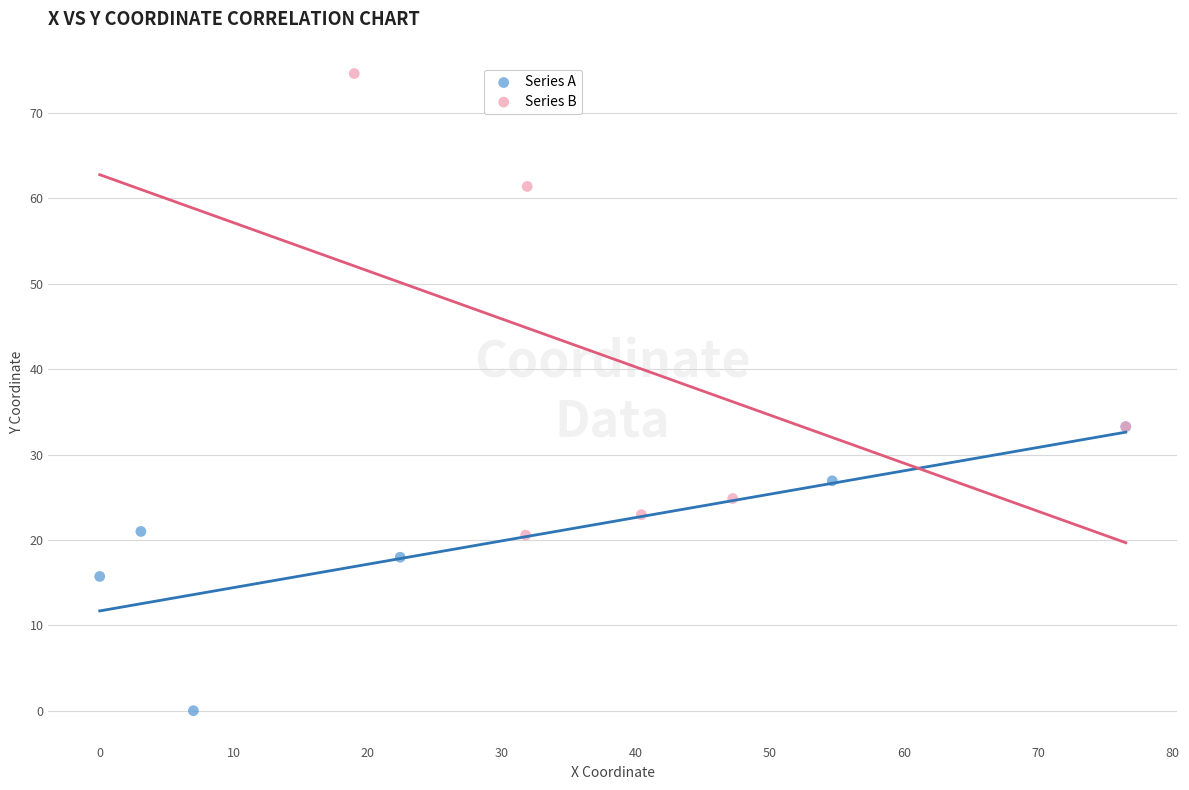

Which series has the largest Y range (max minus min)?

Series B